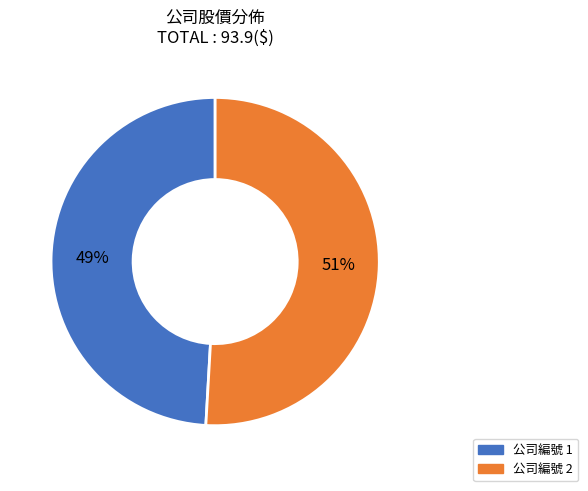

Does any single category account for the majority?

Yes